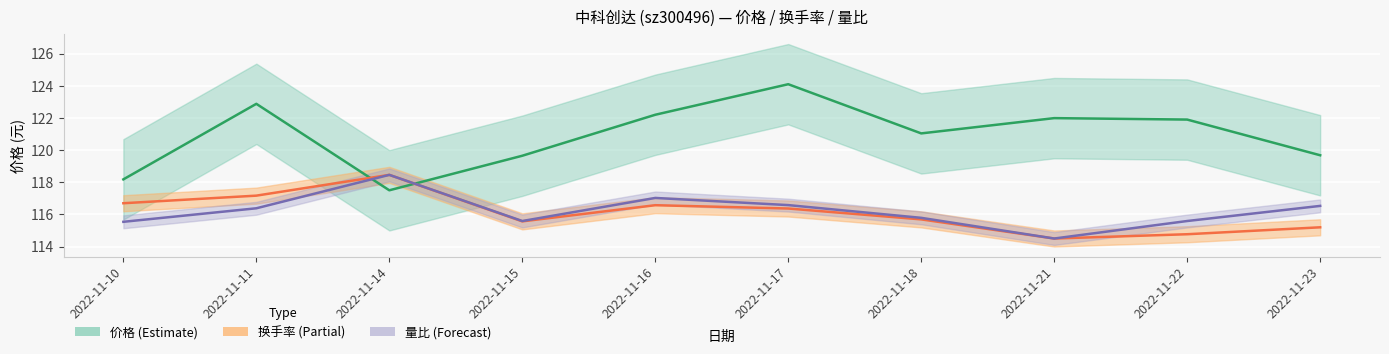

At which label does 换手率 reach its peak?

2022-11-14